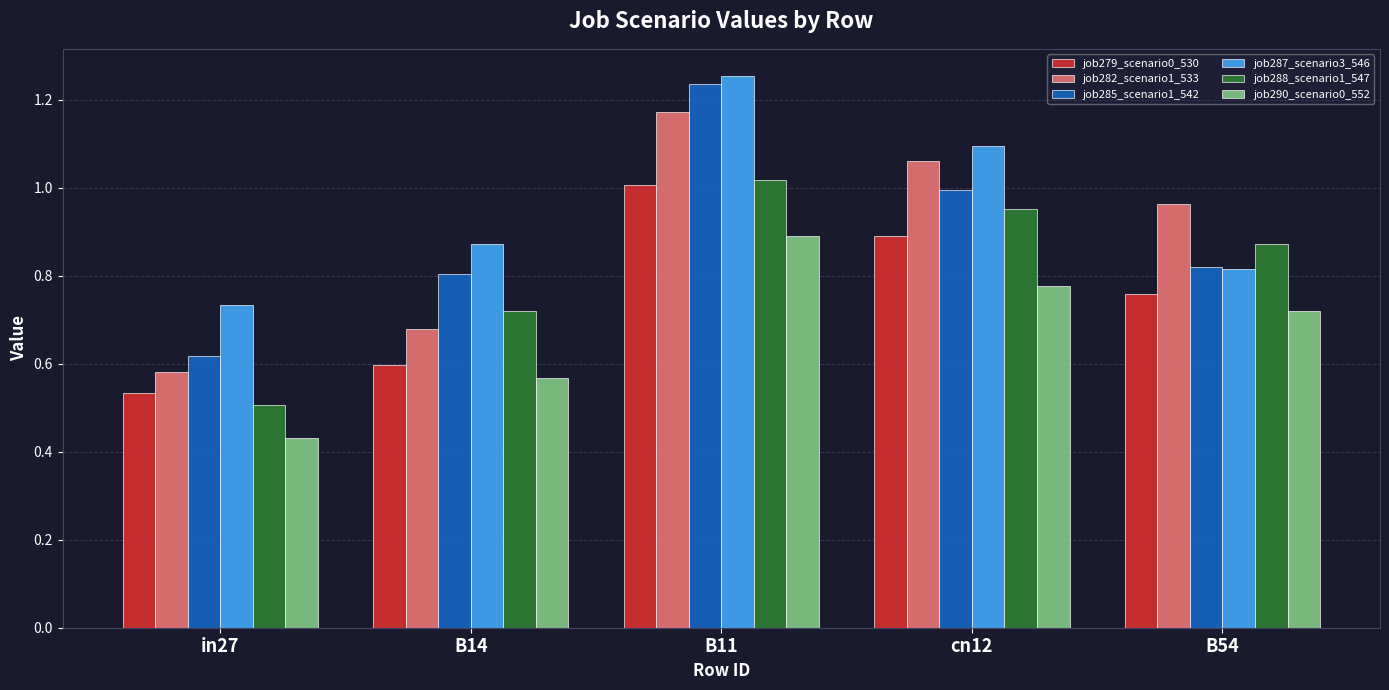

List the series in order of their peak value, lowest first.

job290_scenario0_552, job279_scenario0_530, job288_scenario1_547, job282_scenario1_533, job285_scenario1_542, job287_scenario3_546